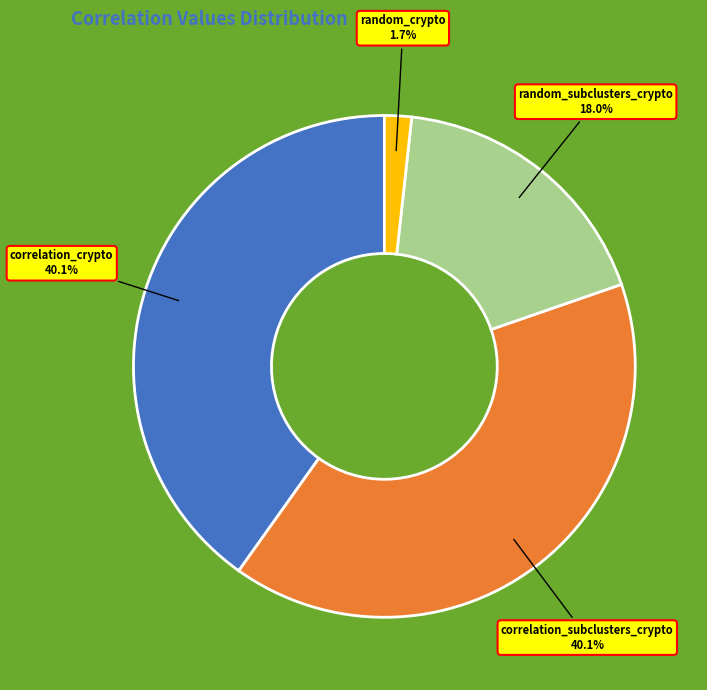

The random_subclusters_crypto slice represents 11% of the pie. True or false?

False